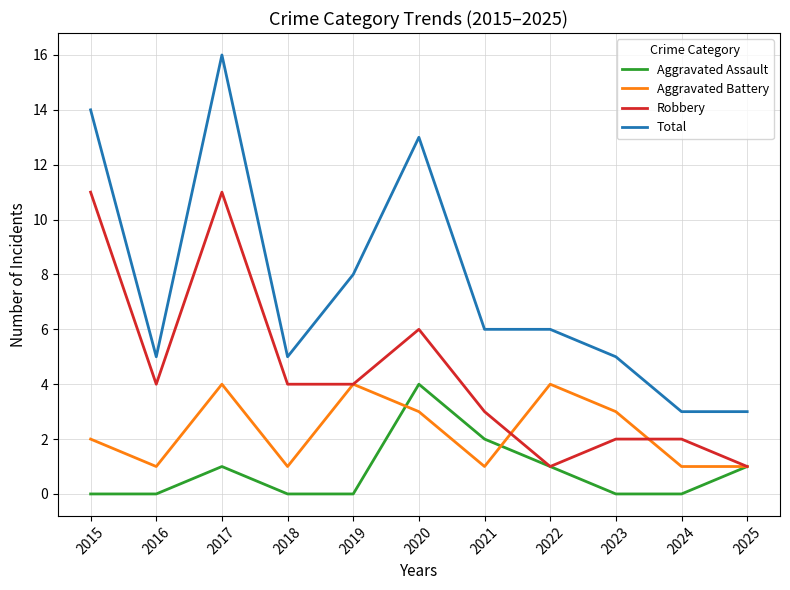

What is the difference between the Robbery values at 2024 and 2019?

2